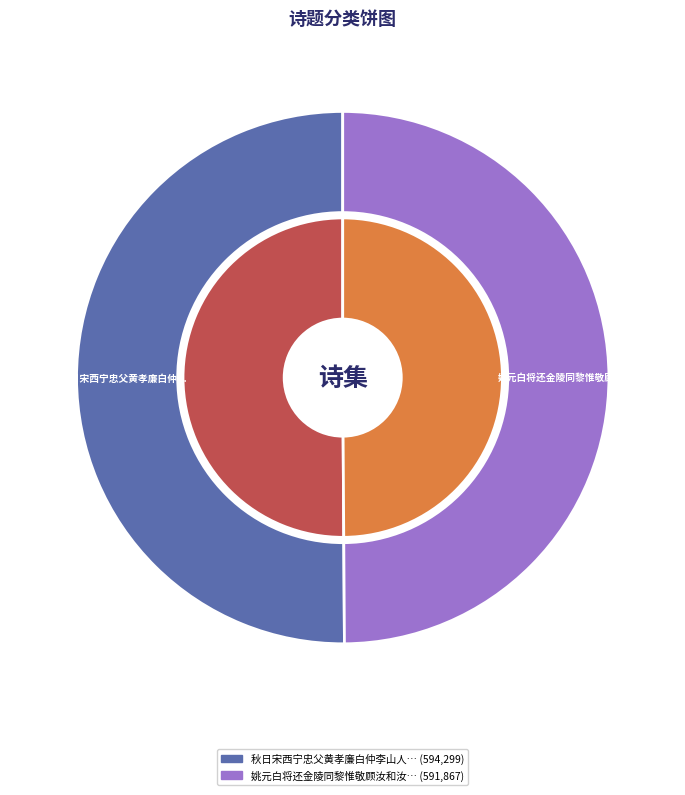

How many segments does this pie chart have?

2